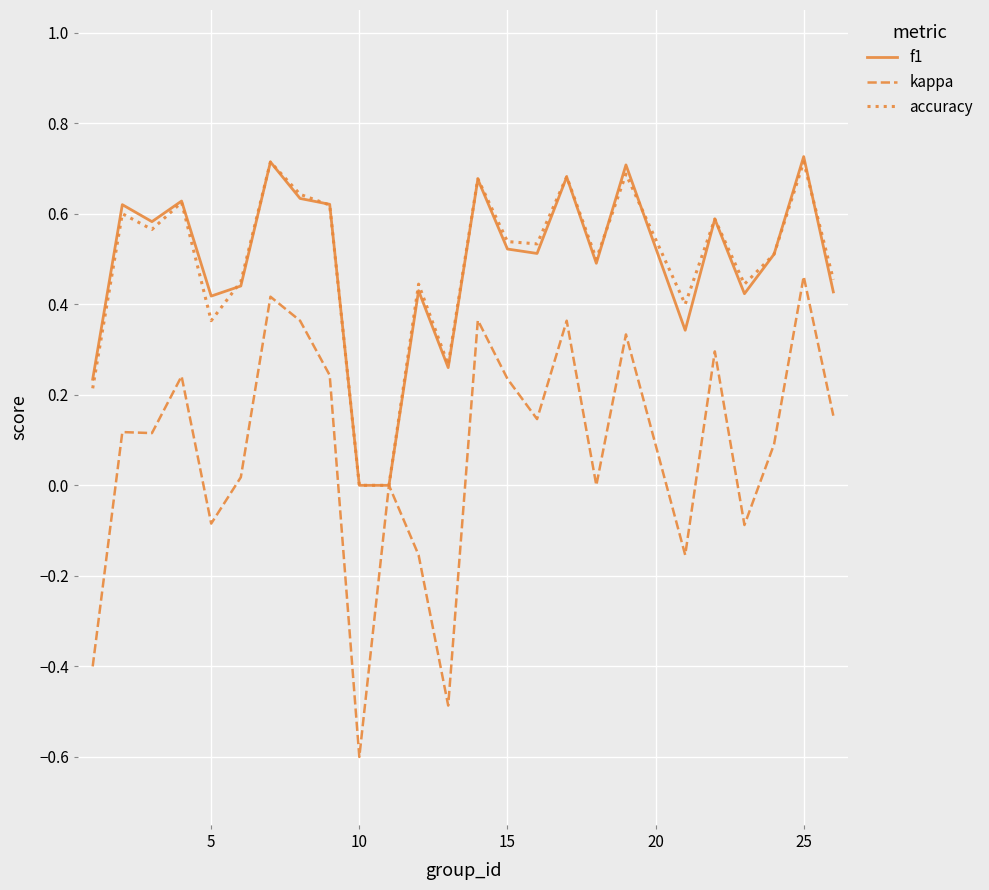

Count the number of data series in this chart.

3